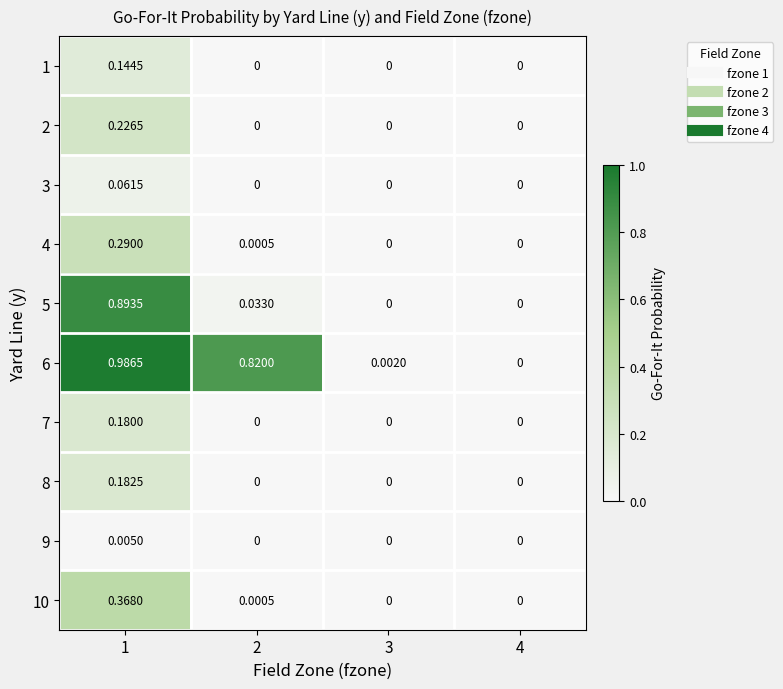

At which category is the sum across all series the highest?

1